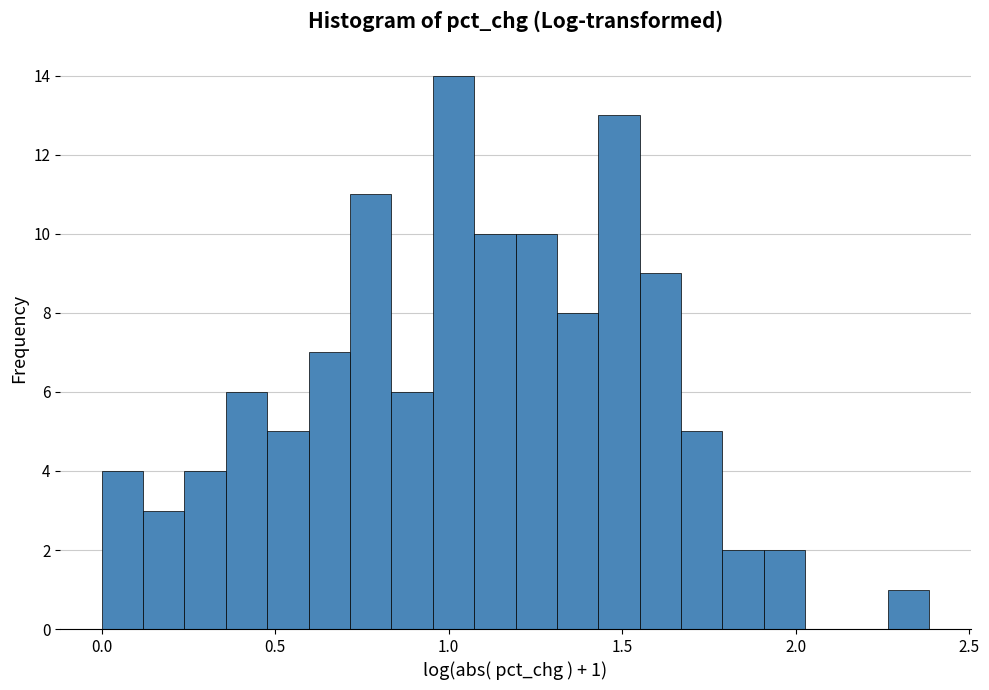

Read against the x-axis, roughly where is the centre of the tallest bar?

1.00